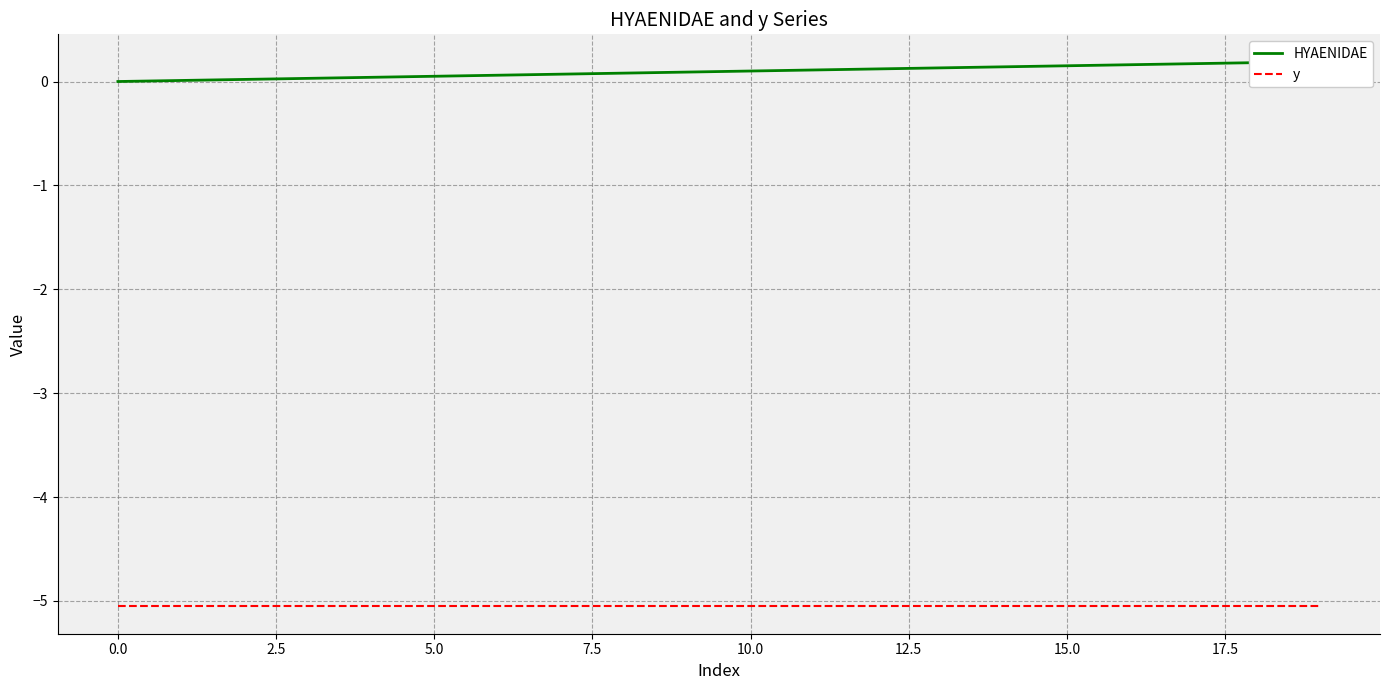

What is the smallest value displayed?

-5.1